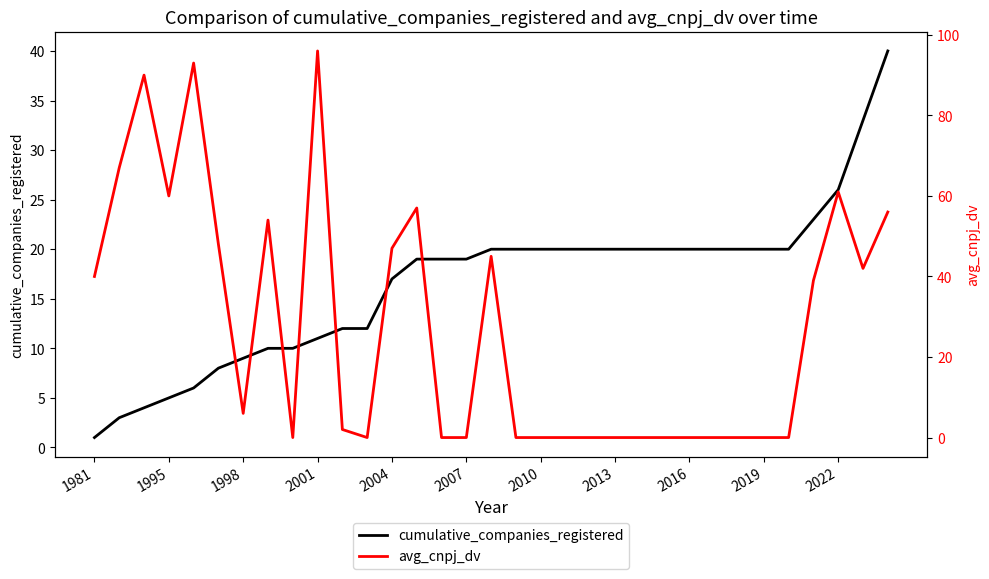

Reading left to right, transcribe all the data shown in this chart.

cumulative_companies_registered: 1	3	4	5	6	8	9	10	10	11	12	12	17	19	19	19	20	20	20	20	20	20	20	20	20	20	20	20	20	23	26	33	40
avg_cnpj_dv: 40	67	90	60	93	48	6	54	0	96	2	0	47	57	0	0	45	0	0	0	0	0	0	0	0	0	0	0	0	39	61	42	56